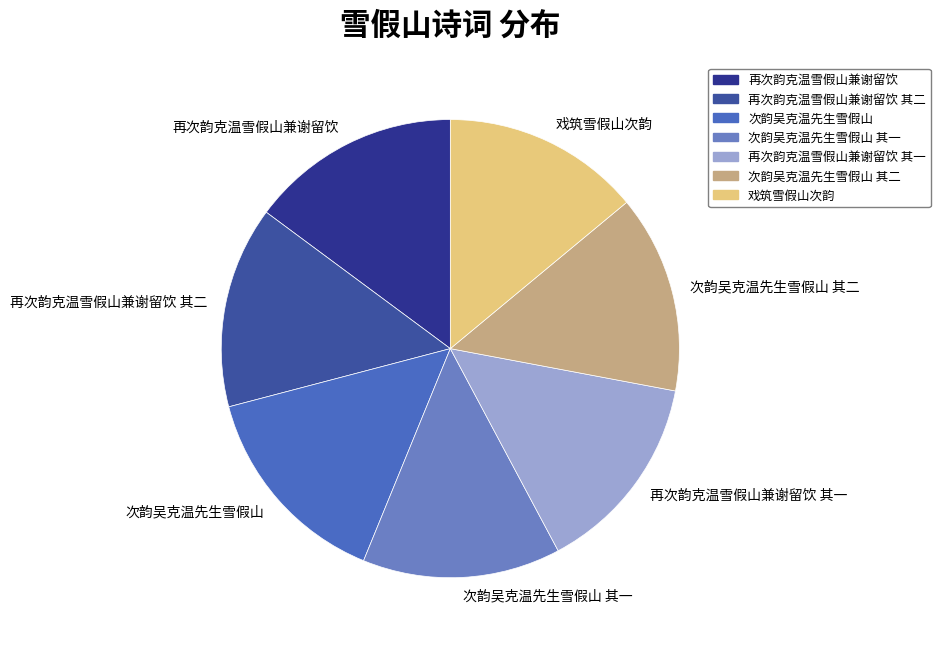

The 次韵吴克温先生雪假山 其一 slice represents 2% of the pie. True or false?

False